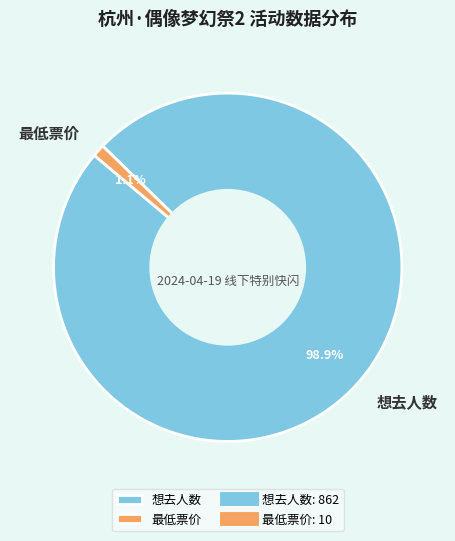

What percentage is NOT represented by 想去人数?

1.1%